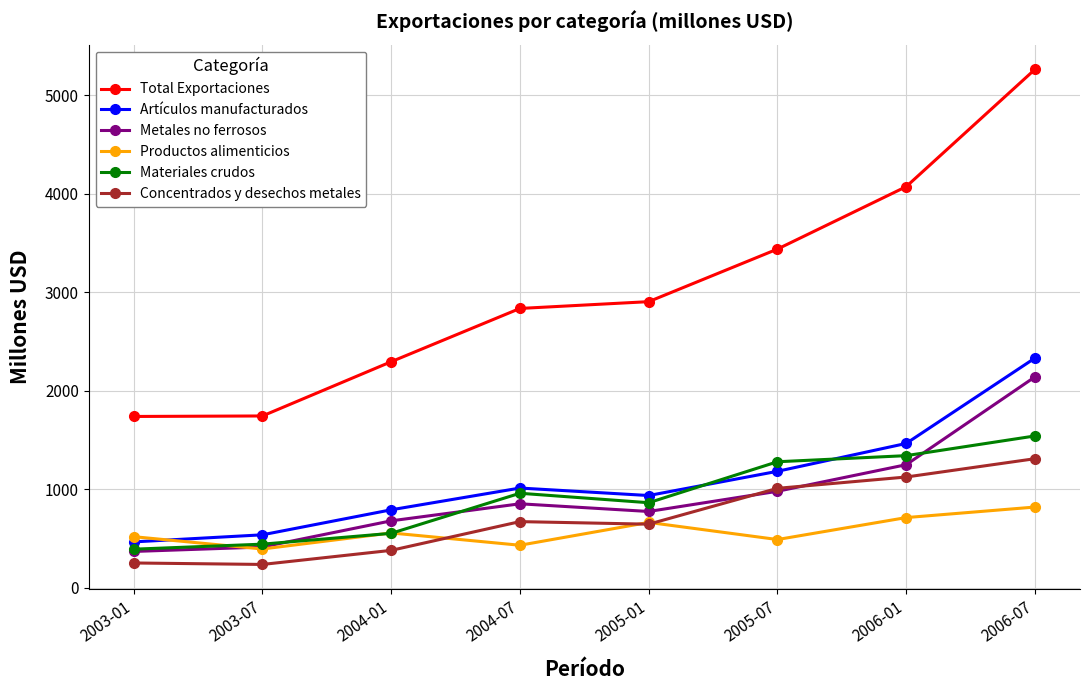

Which series has the widest spread of values?

Total Exportaciones